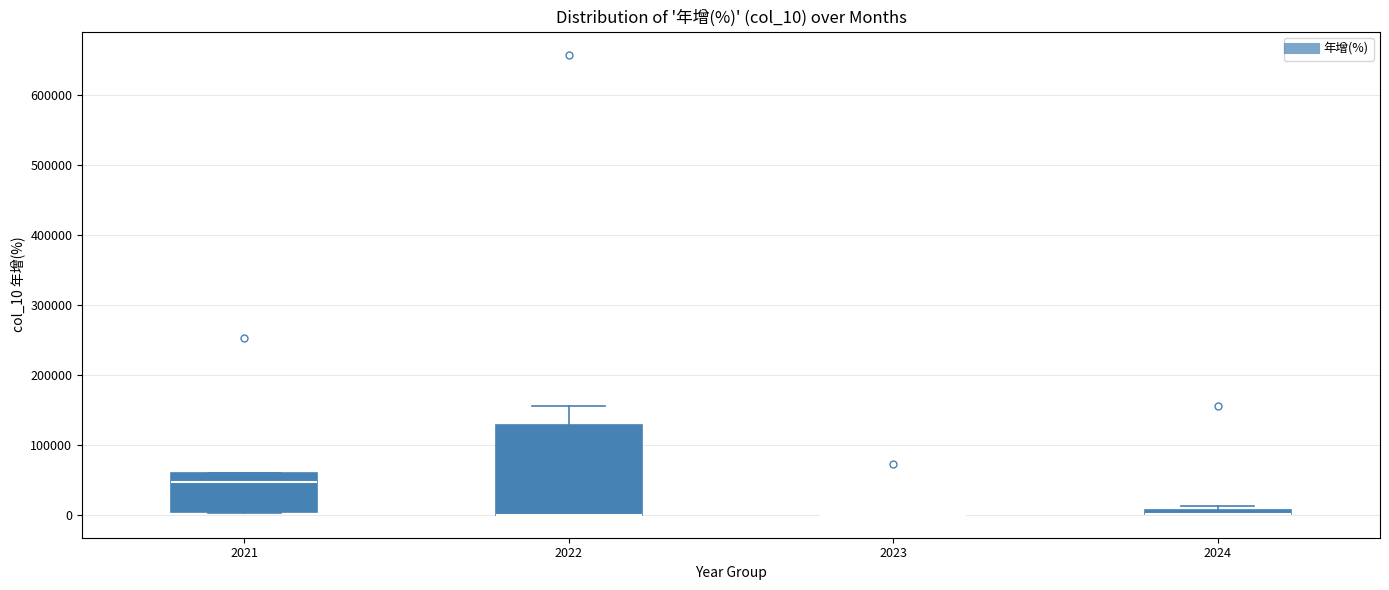

Where is the upper edge of the box at x = 2021 on the y-axis? The values are not printed on the chart, so give them approximately, as read against the axis.

60000